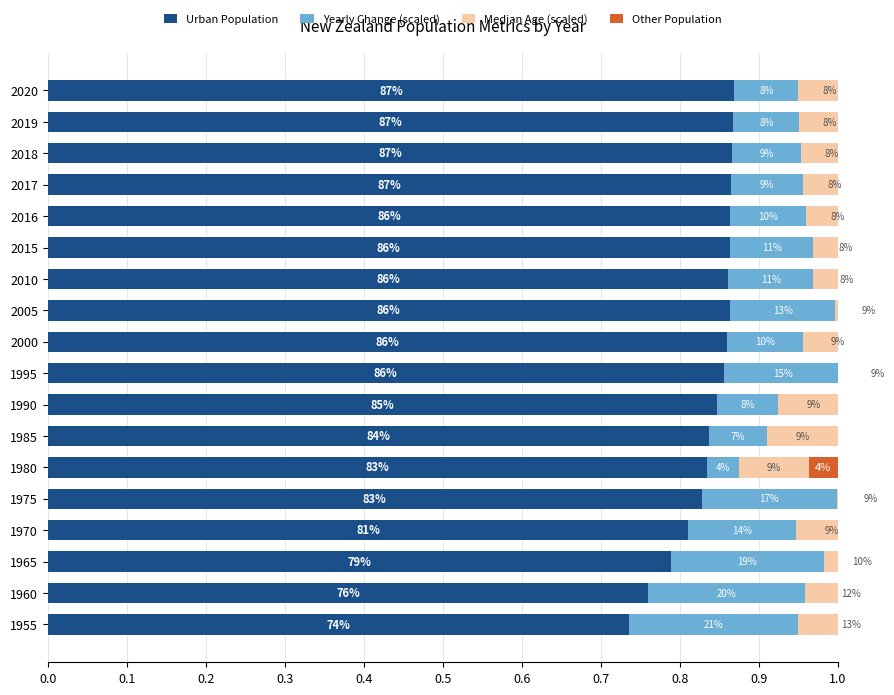

Between 1955 and 1965, which series saw the biggest shift?

Urban Population